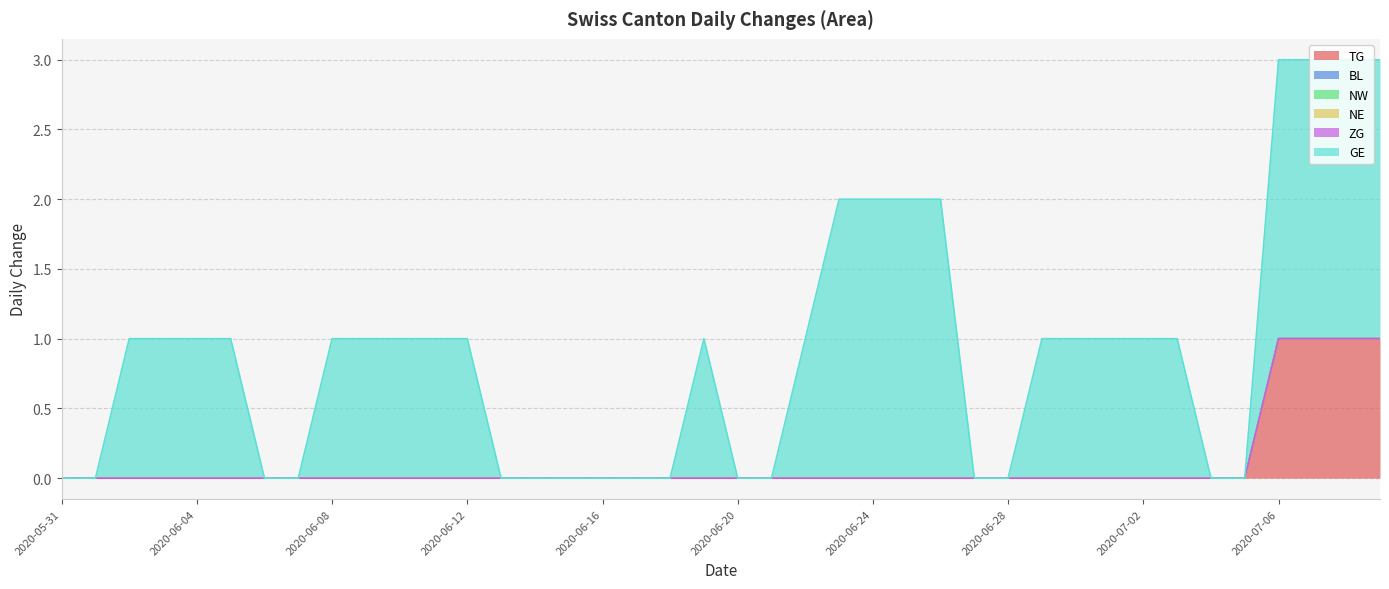

How many lines are shown in the chart?

6